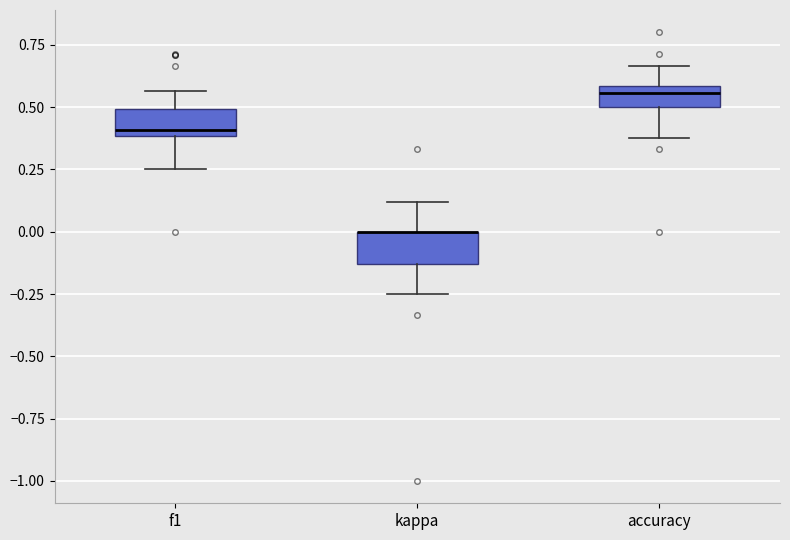

Reading left to right, read every box against the y-axis: the position of its median line, the range the box covers, and the ends of its whiskers. The values are not printed on the chart, so give them approximately, as read against the axis.

f1: median 0.40 (just above the box's lower edge), box 0.40 to 0.50, whiskers 0.25 to 0.55
kappa: median 0.00 (drawn on the box's upper edge), box -0.15 to 0.00, whiskers -0.25 to 0.10
accuracy: median 0.55, box 0.50 to 0.60, whiskers 0.40 to 0.65